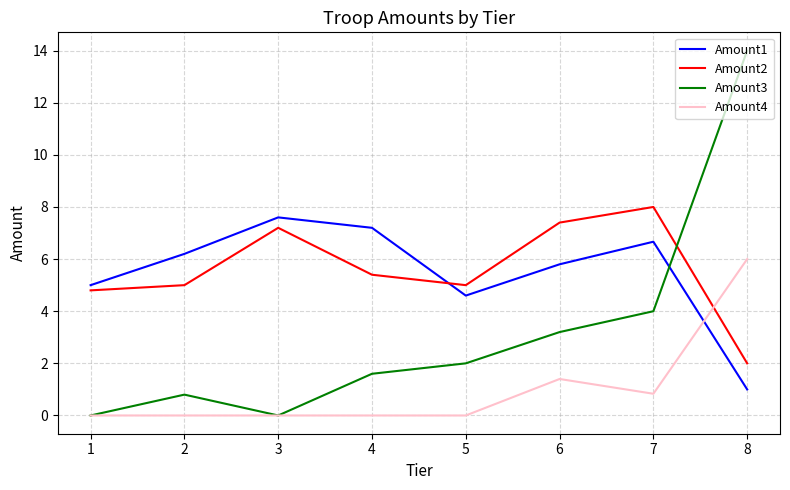

What is the difference between the maximum and minimum values in the Amount1 series?

6.6